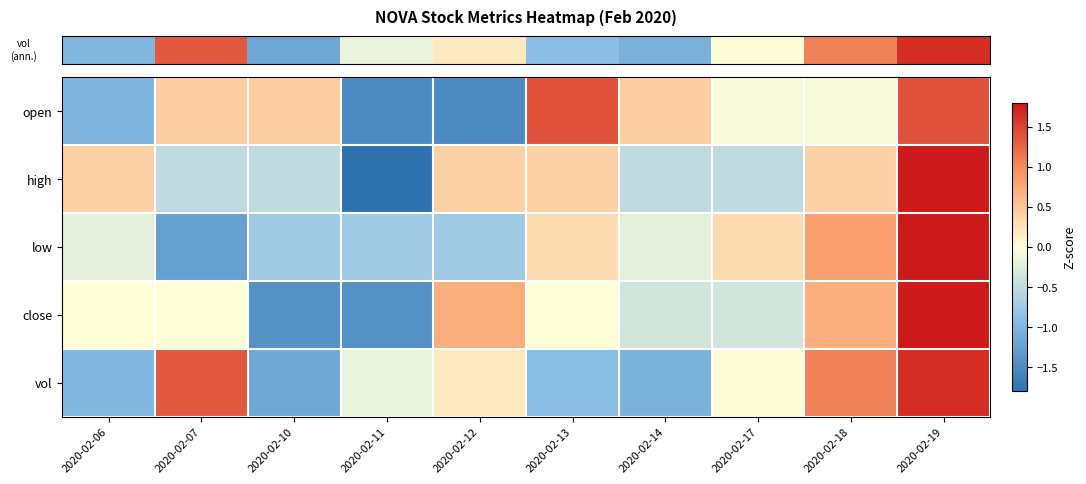

What is the minimum value shown in the chart?

-1.9